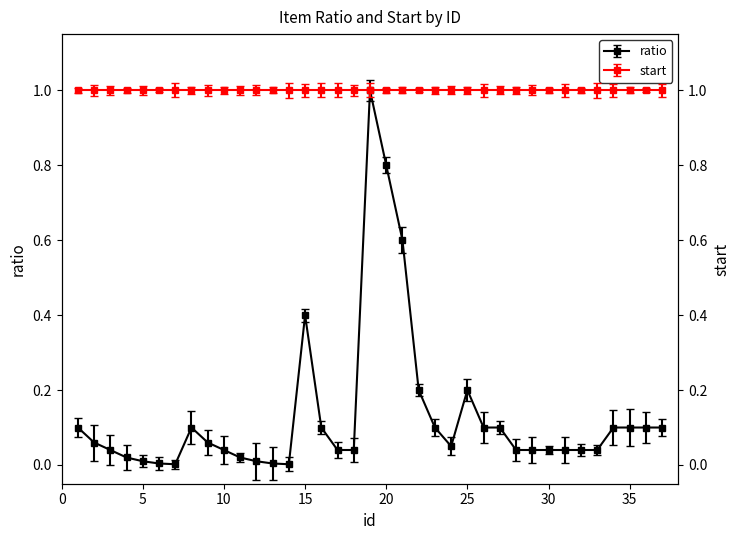

Which label corresponds to the largest value in the chart?

19